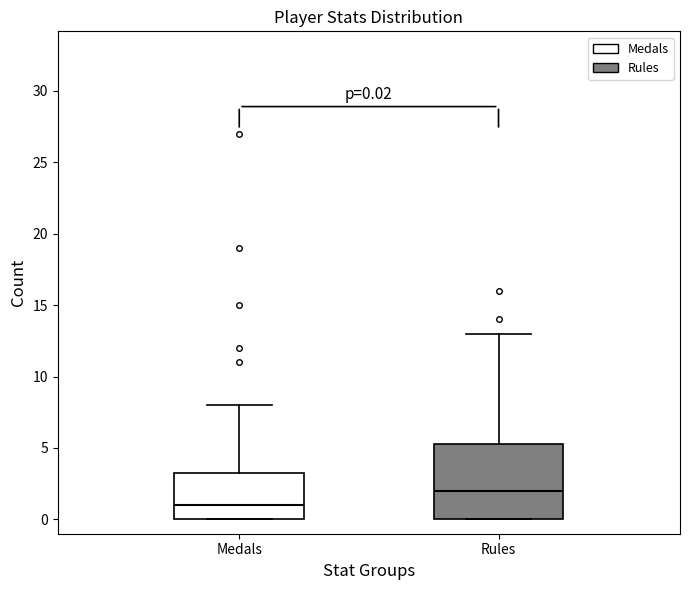

Which box's median line is the lowest?

Medals